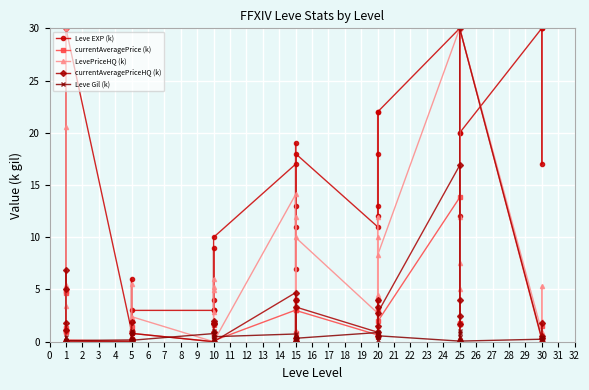

Is it true that currentAveragePriceHQ (k) equals 5.0 at 1?

True